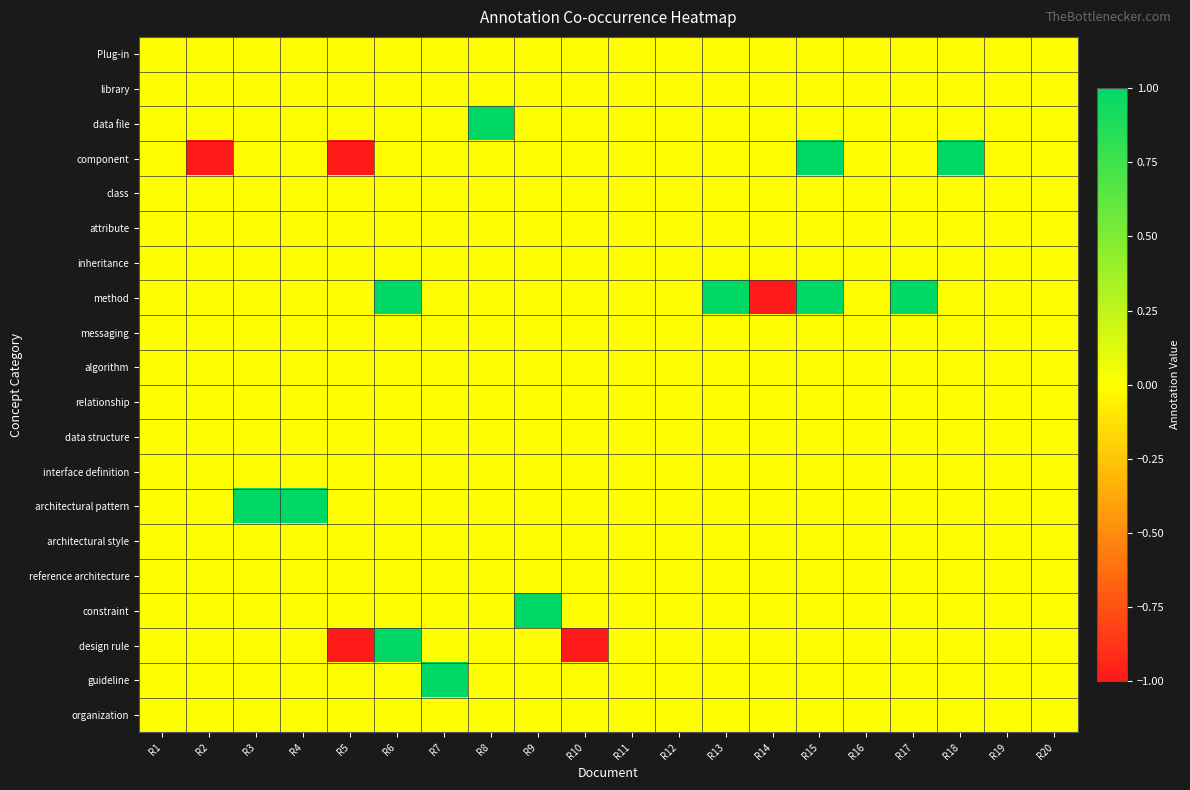

Reading left to right, transcribe all the data shown in this chart.

Plug-in: R1=0	R2=0	R3=0	R4=0	R5=0	R6=0	R7=0	R8=0	R9=0	R10=0	R11=0	R12=0	R13=0	R14=0	R15=0	R16=0	R17=0	R18=0	R19=0	R20=0
library: R1=0	R2=0	R3=0	R4=0	R5=0	R6=0	R7=0	R8=0	R9=0	R10=0	R11=0	R12=0	R13=0	R14=0	R15=0	R16=0	R17=0	R18=0	R19=0	R20=0
data file: R1=0	R2=0	R3=0	R4=0	R5=0	R6=0	R7=0	R8=1	R9=0	R10=0	R11=0	R12=0	R13=0	R14=0	R15=0	R16=0	R17=0	R18=0	R19=0	R20=0
component: R1=0	R2=-1	R3=0	R4=0	R5=-1	R6=0	R7=0	R8=0	R9=0	R10=0	R11=0	R12=0	R13=0	R14=0	R15=1	R16=0	R17=0	R18=1	R19=0	R20=0
class: R1=0	R2=0	R3=0	R4=0	R5=0	R6=0	R7=0	R8=0	R9=0	R10=0	R11=0	R12=0	R13=0	R14=0	R15=0	R16=0	R17=0	R18=0	R19=0	R20=0
attribute: R1=0	R2=0	R3=0	R4=0	R5=0	R6=0	R7=0	R8=0	R9=0	R10=0	R11=0	R12=0	R13=0	R14=0	R15=0	R16=0	R17=0	R18=0	R19=0	R20=0
inheritance: R1=0	R2=0	R3=0	R4=0	R5=0	R6=0	R7=0	R8=0	R9=0	R10=0	R11=0	R12=0	R13=0	R14=0	R15=0	R16=0	R17=0	R18=0	R19=0	R20=0
method: R1=0	R2=0	R3=0	R4=0	R5=0	R6=1	R7=0	R8=0	R9=0	R10=0	R11=0	R12=0	R13=1	R14=-1	R15=1	R16=0	R17=1	R18=0	R19=0	R20=0
messaging: R1=0	R2=0	R3=0	R4=0	R5=0	R6=0	R7=0	R8=0	R9=0	R10=0	R11=0	R12=0	R13=0	R14=0	R15=0	R16=0	R17=0	R18=0	R19=0	R20=0
algorithm: R1=0	R2=0	R3=0	R4=0	R5=0	R6=0	R7=0	R8=0	R9=0	R10=0	R11=0	R12=0	R13=0	R14=0	R15=0	R16=0	R17=0	R18=0	R19=0	R20=0
relationship: R1=0	R2=0	R3=0	R4=0	R5=0	R6=0	R7=0	R8=0	R9=0	R10=0	R11=0	R12=0	R13=0	R14=0	R15=0	R16=0	R17=0	R18=0	R19=0	R20=0
data structure: R1=0	R2=0	R3=0	R4=0	R5=0	R6=0	R7=0	R8=0	R9=0	R10=0	R11=0	R12=0	R13=0	R14=0	R15=0	R16=0	R17=0	R18=0	R19=0	R20=0
interface definition: R1=0	R2=0	R3=0	R4=0	R5=0	R6=0	R7=0	R8=0	R9=0	R10=0	R11=0	R12=0	R13=0	R14=0	R15=0	R16=0	R17=0	R18=0	R19=0	R20=0
architectural pattern: R1=0	R2=0	R3=1	R4=1	R5=0	R6=0	R7=0	R8=0	R9=0	R10=0	R11=0	R12=0	R13=0	R14=0	R15=0	R16=0	R17=0	R18=0	R19=0	R20=0
architectural style: R1=0	R2=0	R3=0	R4=0	R5=0	R6=0	R7=0	R8=0	R9=0	R10=0	R11=0	R12=0	R13=0	R14=0	R15=0	R16=0	R17=0	R18=0	R19=0	R20=0
reference architecture: R1=0	R2=0	R3=0	R4=0	R5=0	R6=0	R7=0	R8=0	R9=0	R10=0	R11=0	R12=0	R13=0	R14=0	R15=0	R16=0	R17=0	R18=0	R19=0	R20=0
constraint: R1=0	R2=0	R3=0	R4=0	R5=0	R6=0	R7=0	R8=0	R9=1	R10=0	R11=0	R12=0	R13=0	R14=0	R15=0	R16=0	R17=0	R18=0	R19=0	R20=0
design rule: R1=0	R2=0	R3=0	R4=0	R5=-1	R6=1	R7=0	R8=0	R9=0	R10=-1	R11=0	R12=0	R13=0	R14=0	R15=0	R16=0	R17=0	R18=0	R19=0	R20=0
guideline: R1=0	R2=0	R3=0	R4=0	R5=0	R6=0	R7=1	R8=0	R9=0	R10=0	R11=0	R12=0	R13=0	R14=0	R15=0	R16=0	R17=0	R18=0	R19=0	R20=0
organization: R1=0	R2=0	R3=0	R4=0	R5=0	R6=0	R7=0	R8=0	R9=0	R10=0	R11=0	R12=0	R13=0	R14=0	R15=0	R16=0	R17=0	R18=0	R19=0	R20=0